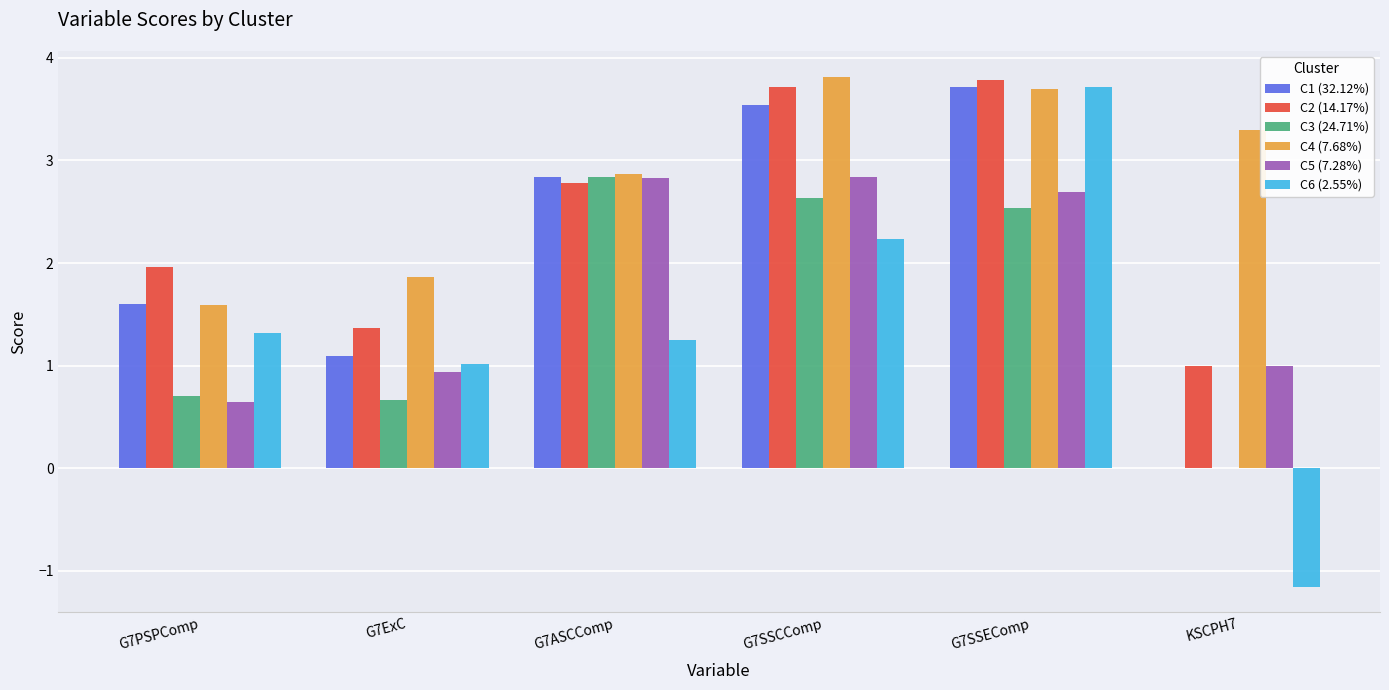

What is the highest value of the C5 (7.28%) series?

2.8